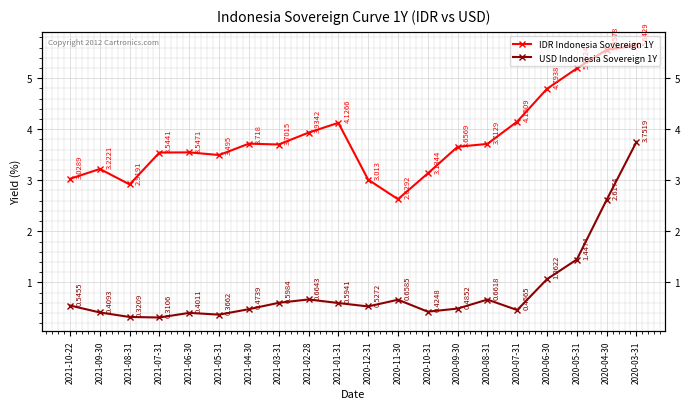

What is the label of the 7th point from the left?

2021-04-30